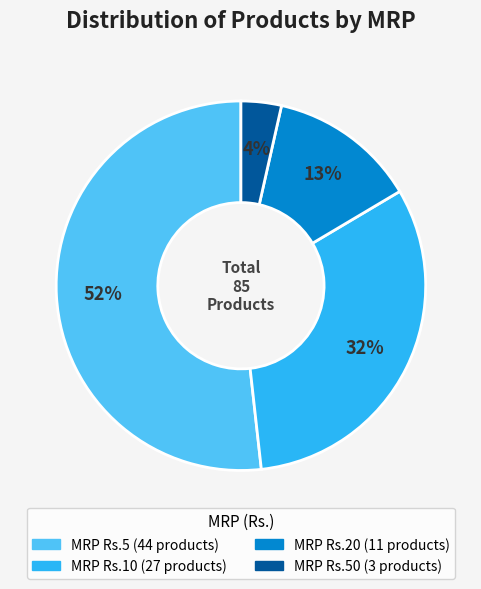

Is there any slice that represents more than half of the pie?

Yes